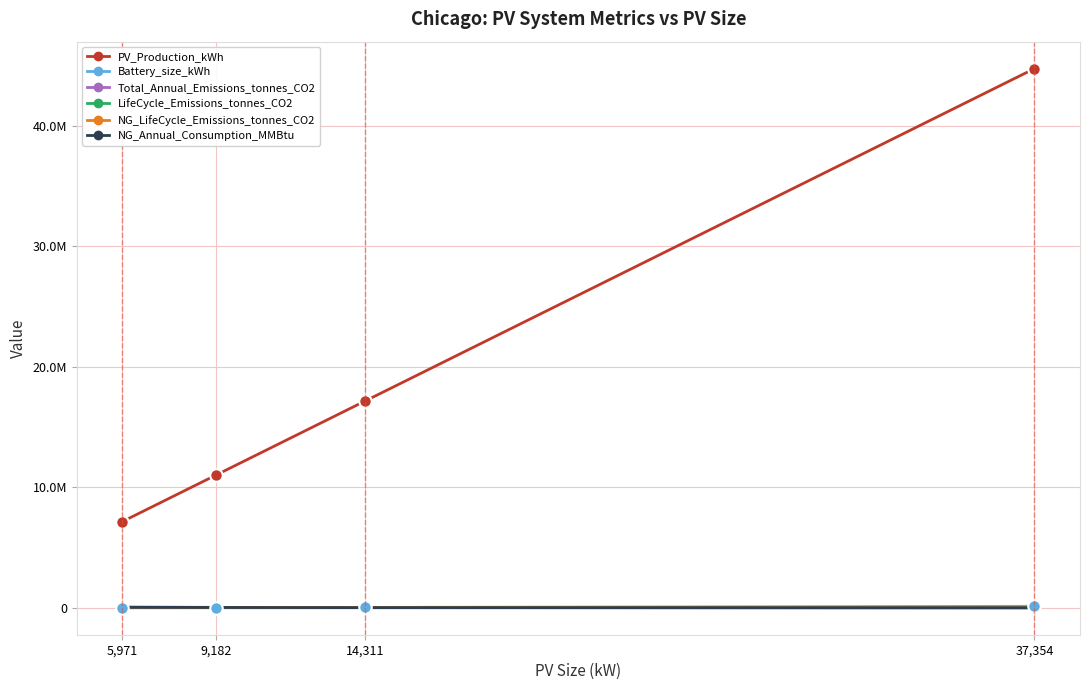

Where does the LifeCycle_Emissions_tonnes_CO2 series first go above 32514?

5,971